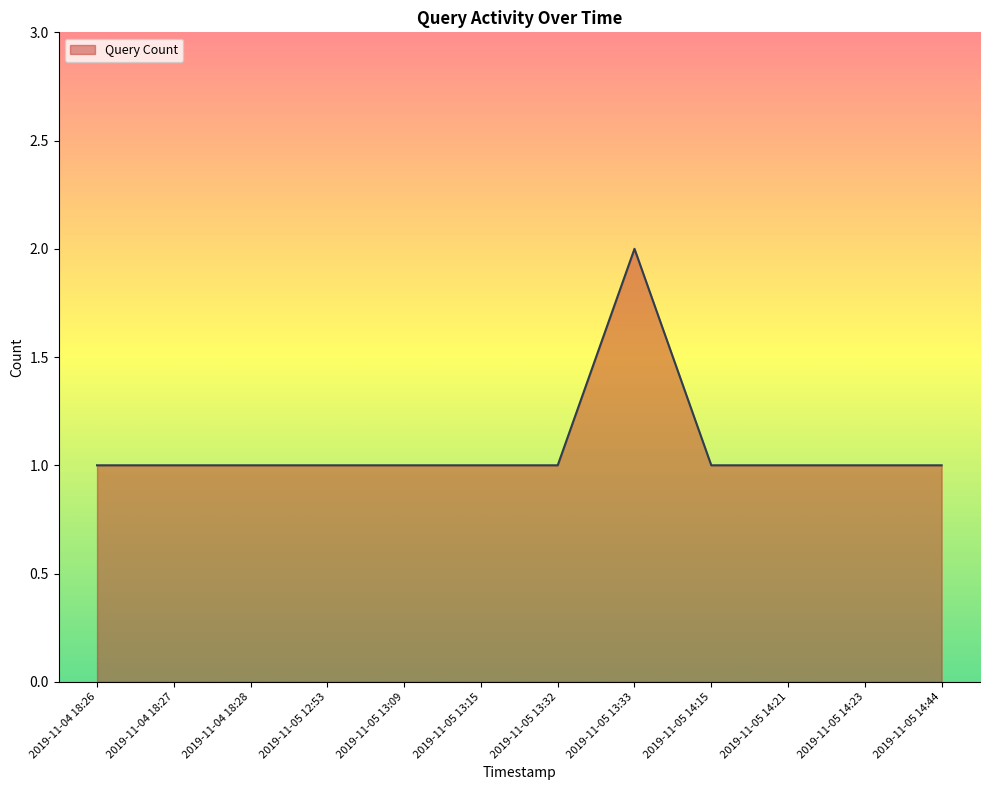

Reading left to right, transcribe all the data shown in this chart.

1	1	1	1	1	1	1	2	1	1	1	1